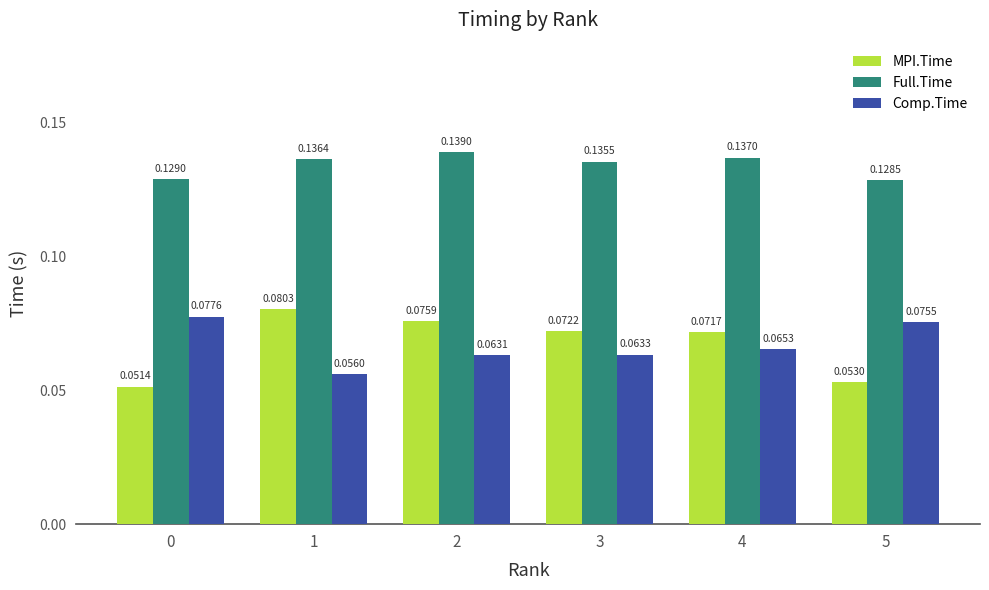

Rank the series by their maximum value, from highest to lowest.

Full.Time, MPI.Time, Comp.Time